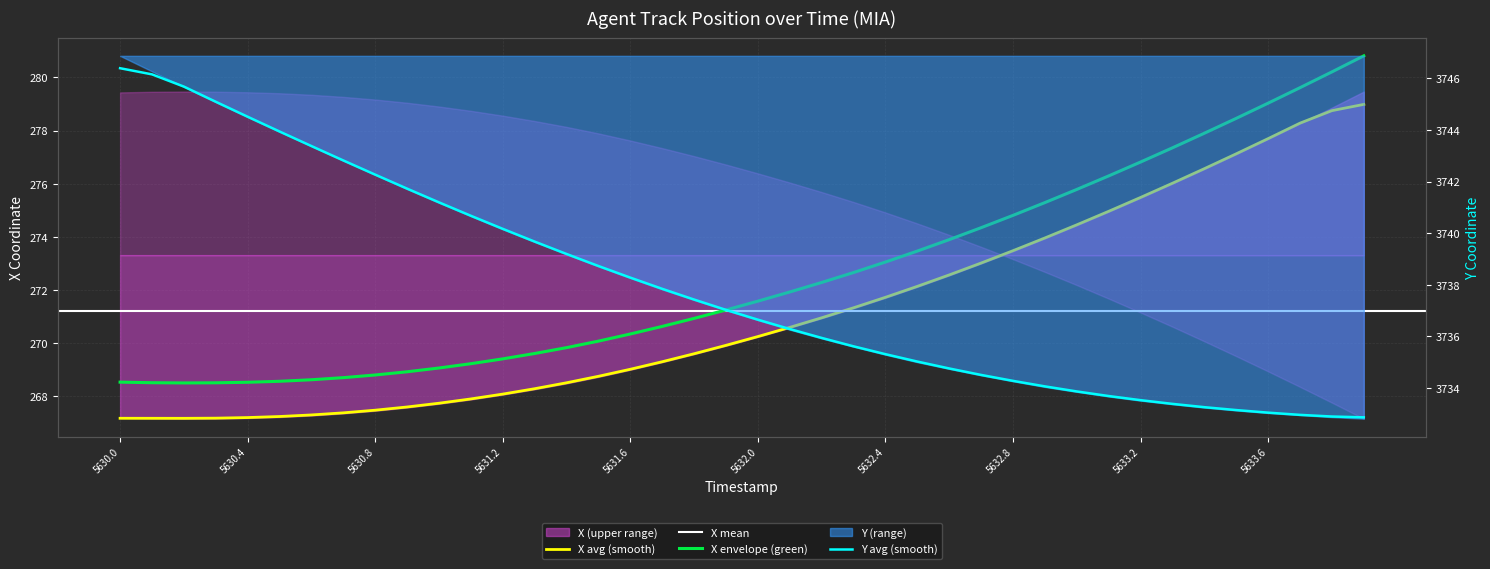

List the series in order of their overall mean, lowest first.

X, Y